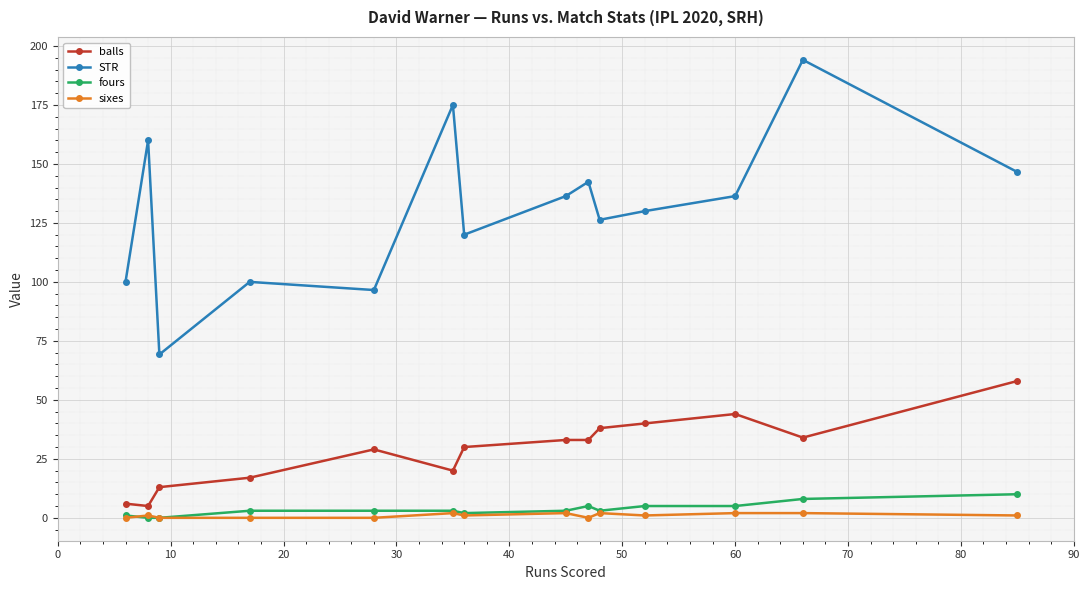

True or false: sixes has more than 0 interior local peaks.

True